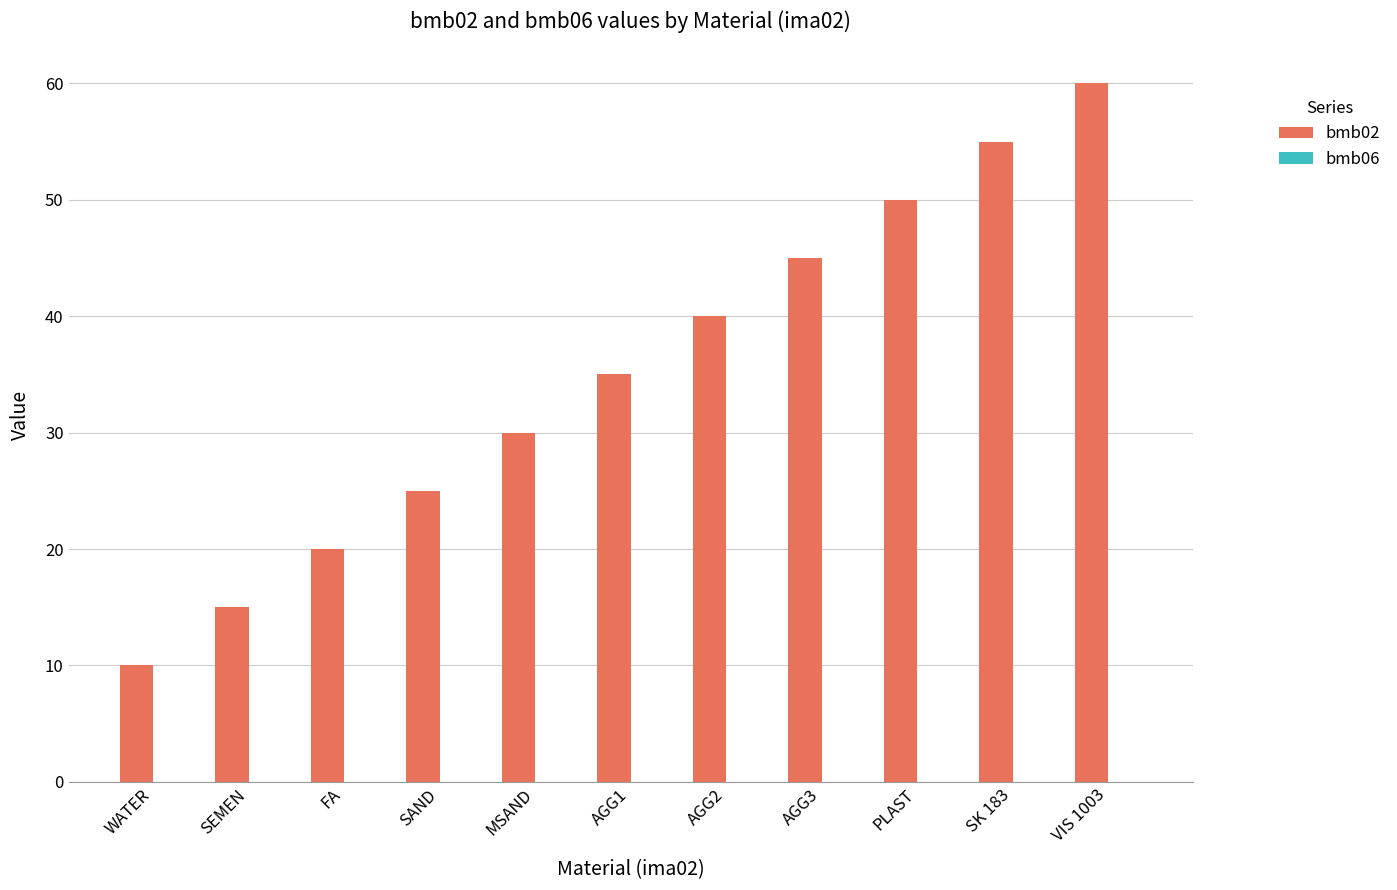

Reading left to right, transcribe all the data shown in this chart.

10	15	20	25	30	35	40	45	50	55	60